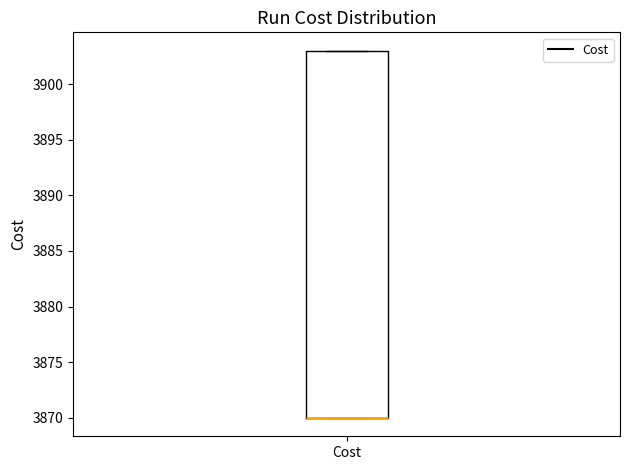

Where is the lower edge of the box for Cost on the y-axis? The values are not printed on the chart, so give them approximately, as read against the axis.

3870